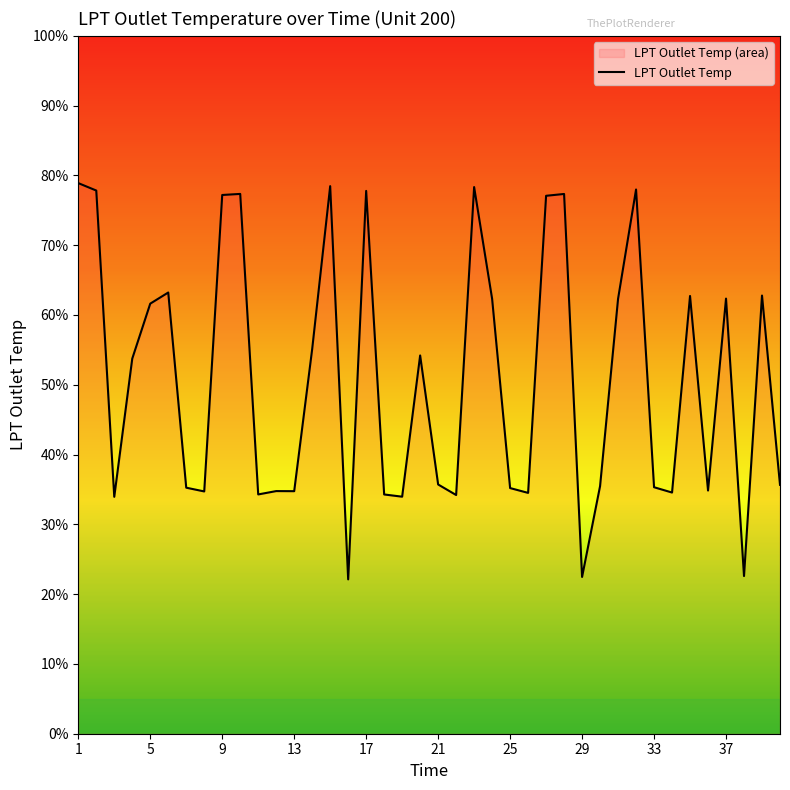

Does the chart display data point markers on the line(s)?

No